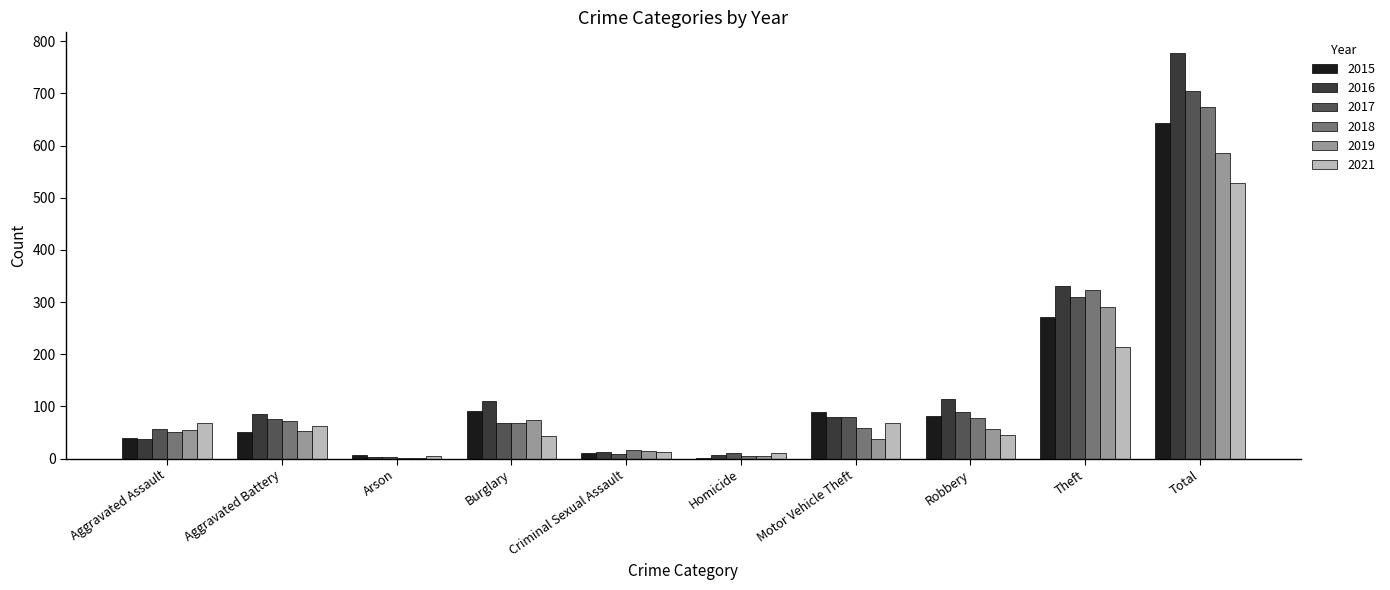

Is the value of 2021 at Total greater than the value of 2016 at Theft?

Yes